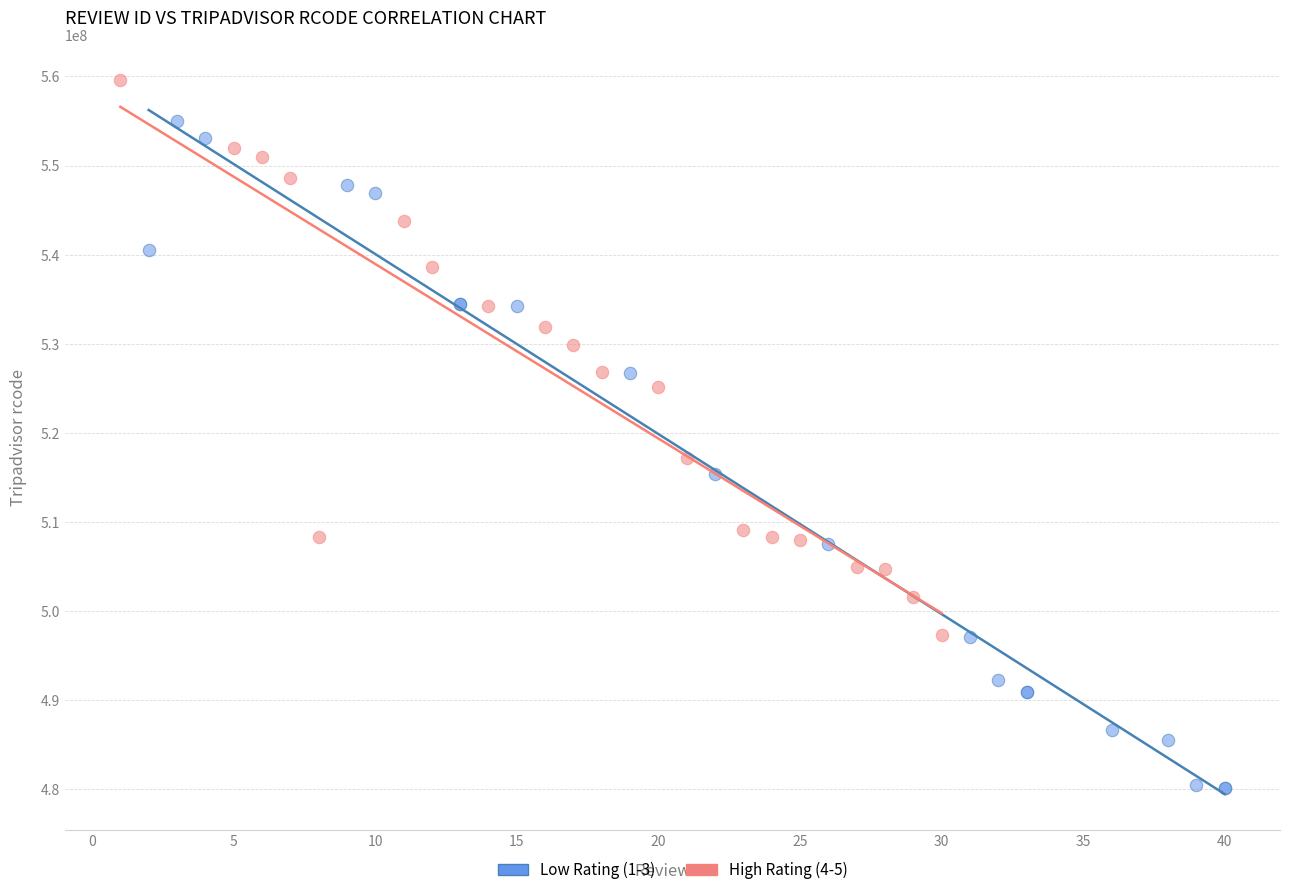

Which series has the widest spread of Y values?

Low Rating (1-3)